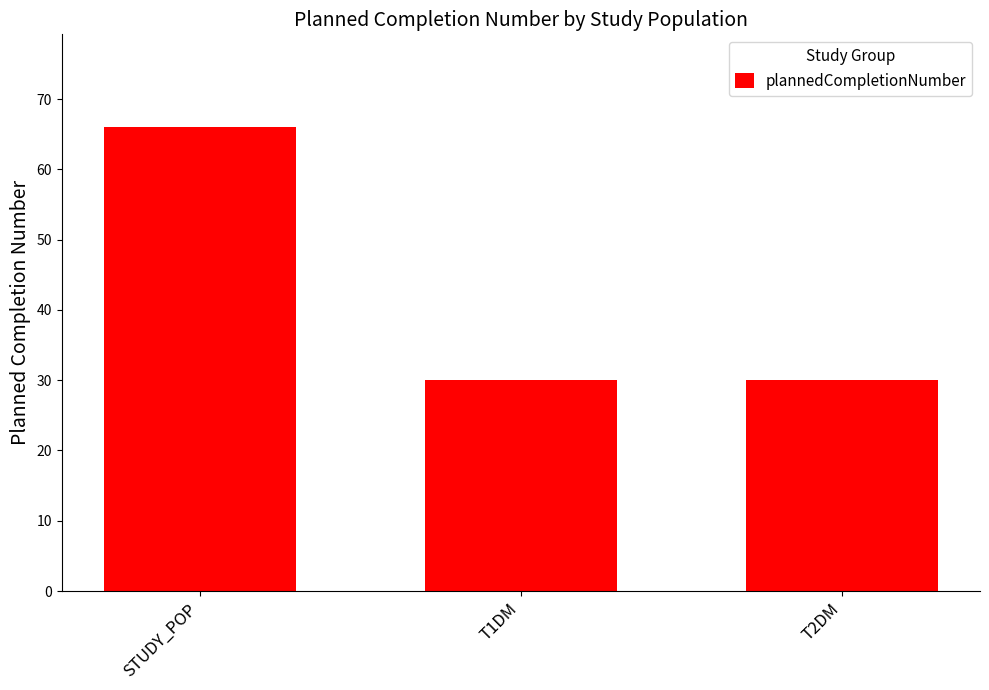

What is the maximum value shown in the chart?

66